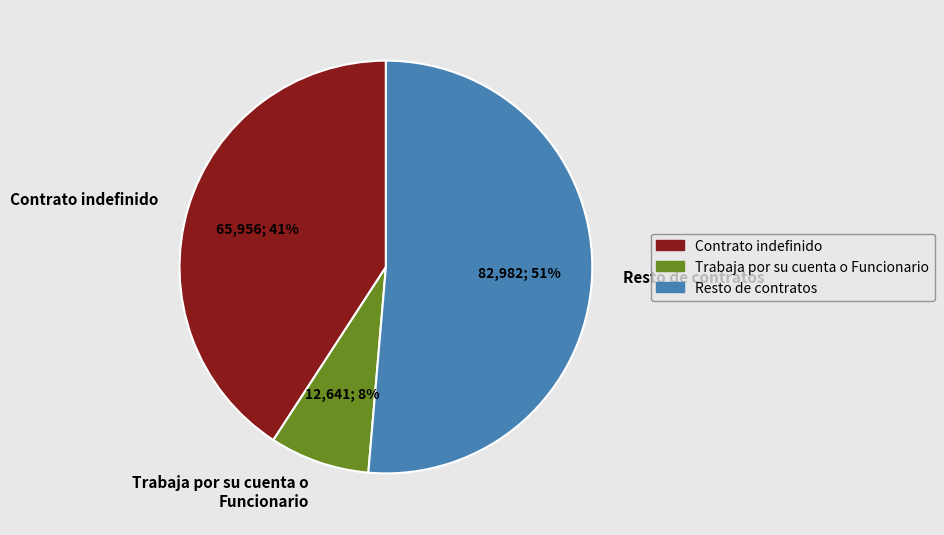

True or false: Contrato indefinido accounts for 28% of the total.

False